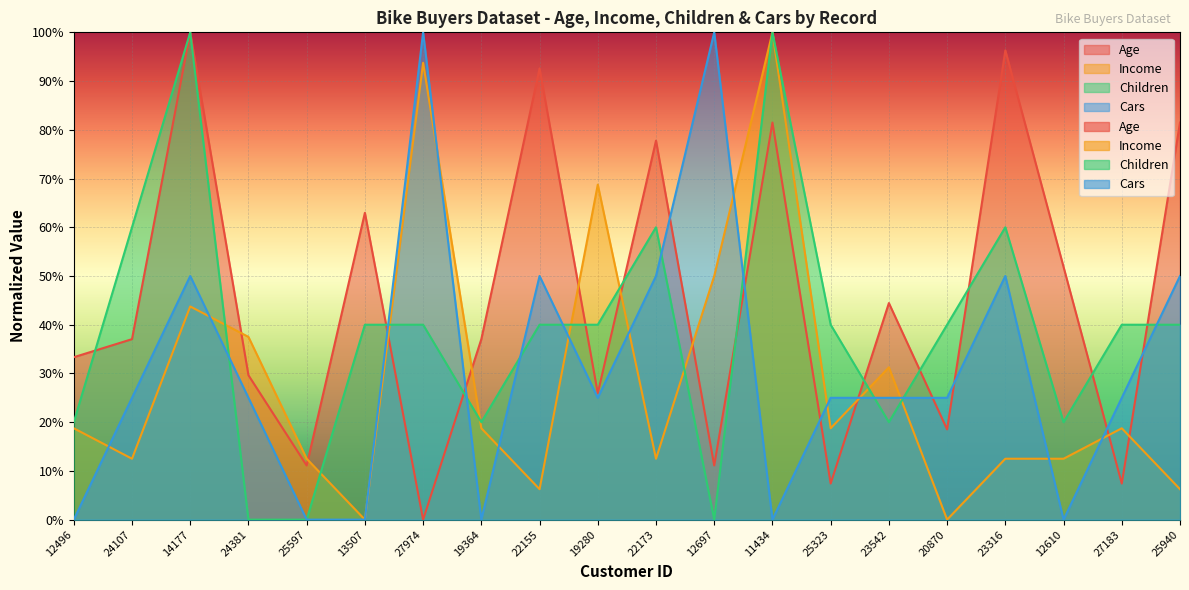

Which series changed the most between 24107 and 27183?

Age